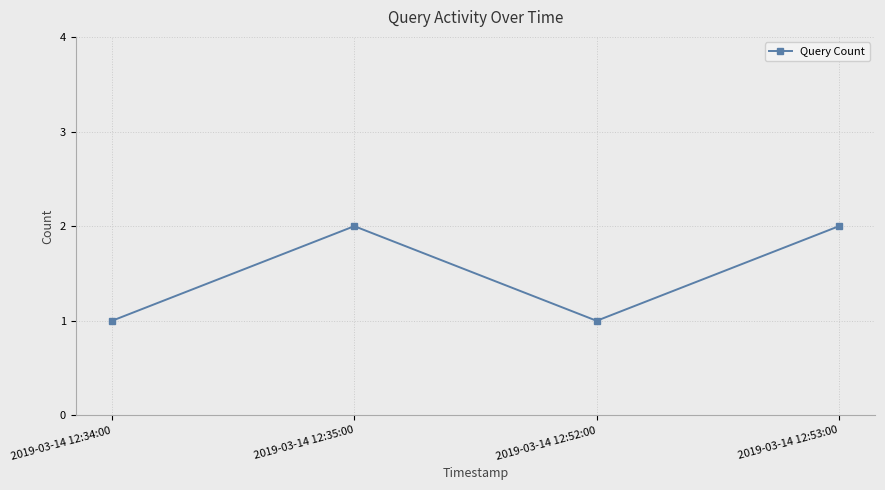

How many data points are less than 2?

2